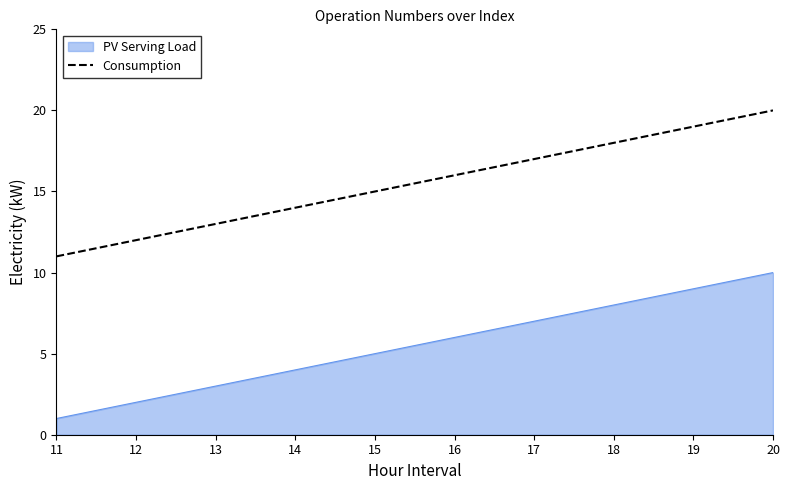

What is the difference between the maximum and minimum values in the Consumption series?

9